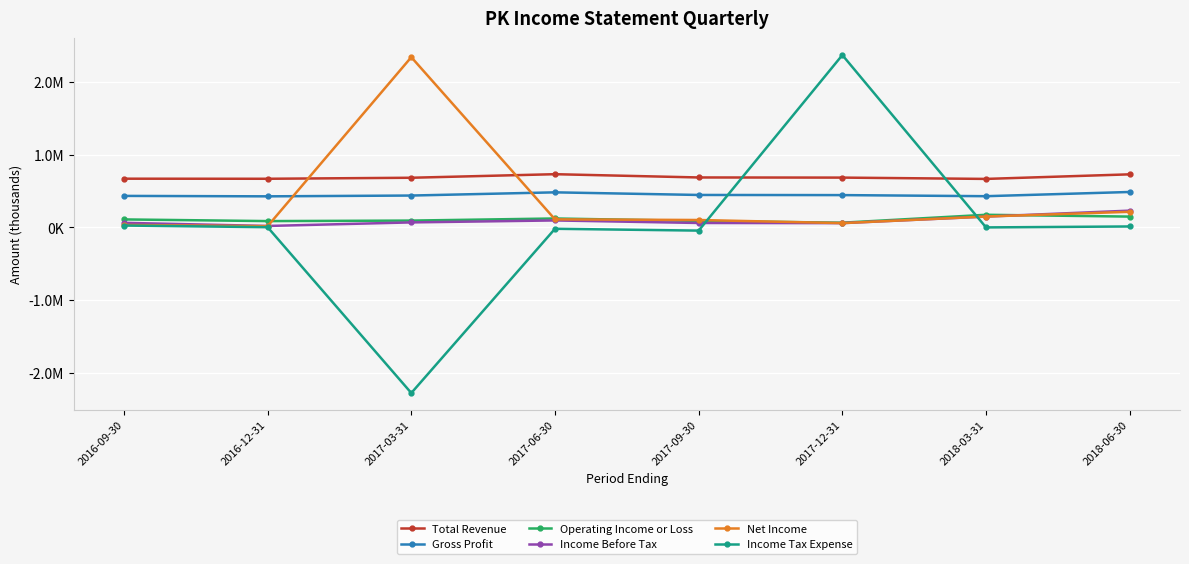

Reading right to left, what are all the values shown in this chart?

Total Revenue: 731000	668000	686000	688000	733000	684000	670000	671000
Gross Profit: 488000	430000	445000	447000	483000	439000	428000	434000
Operating Income or Loss: 149000	174000	65000	89000	123000	94000	87000	110000
Income Before Tax: 231000	149000	59000	61000	96000	69000	20000	63000
Net Income: 215000	150000	59000	102000	111000	2345000	17000	34000
Income Tax Expense: 13000	0	2374000	-44000	-19000	-2281000	3000	26000